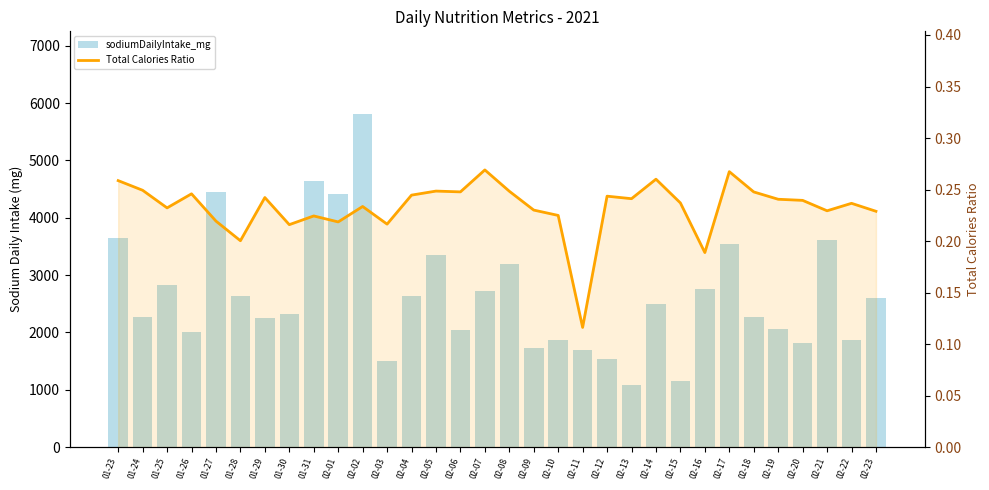

What is the difference between the maximum and second lowest values in the Total Calories Ratio series?

0.1